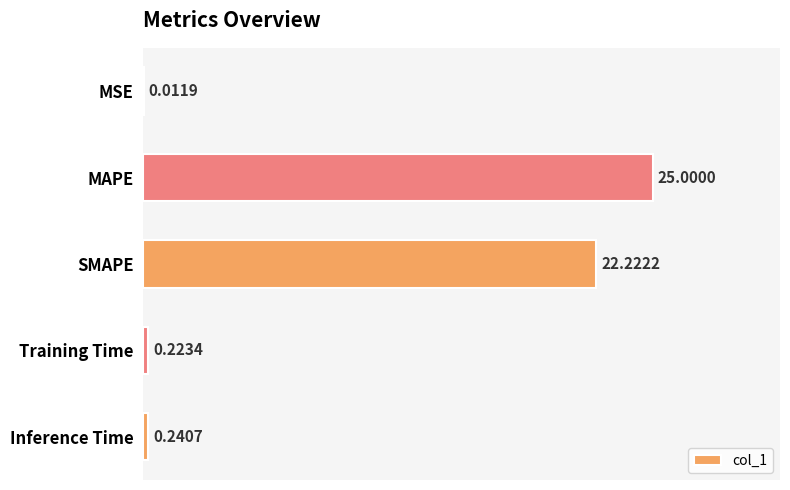

What is the sum of all values?

47.7